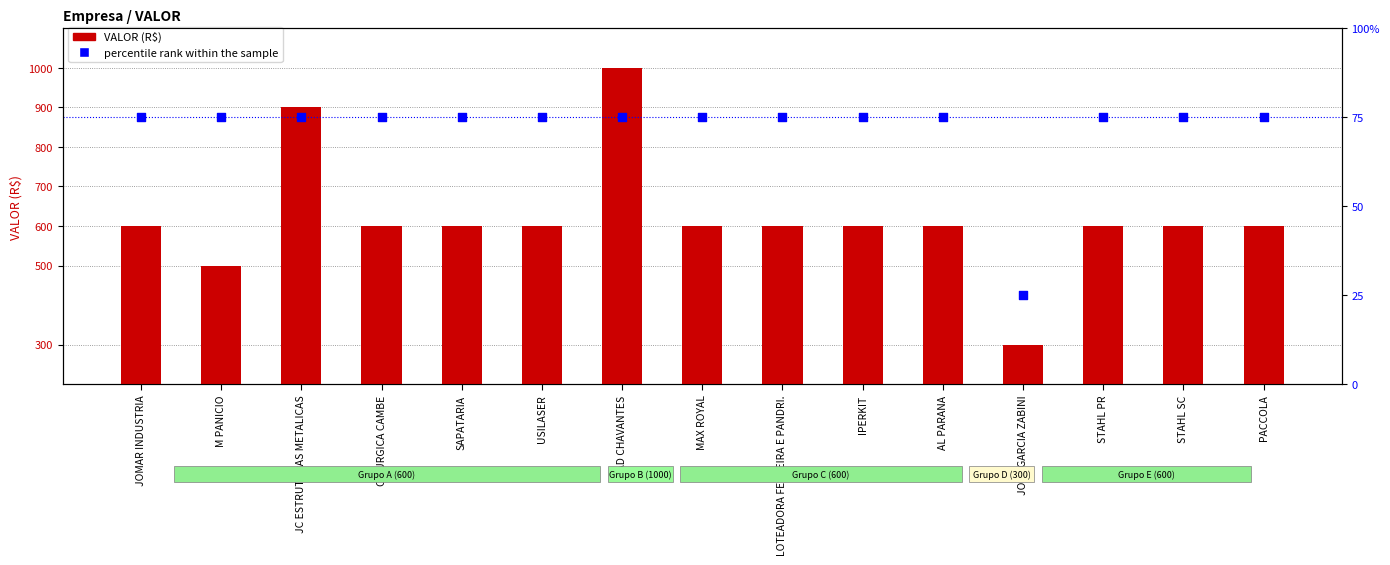

Which series contains the highest Y value?

VALOR (R$)